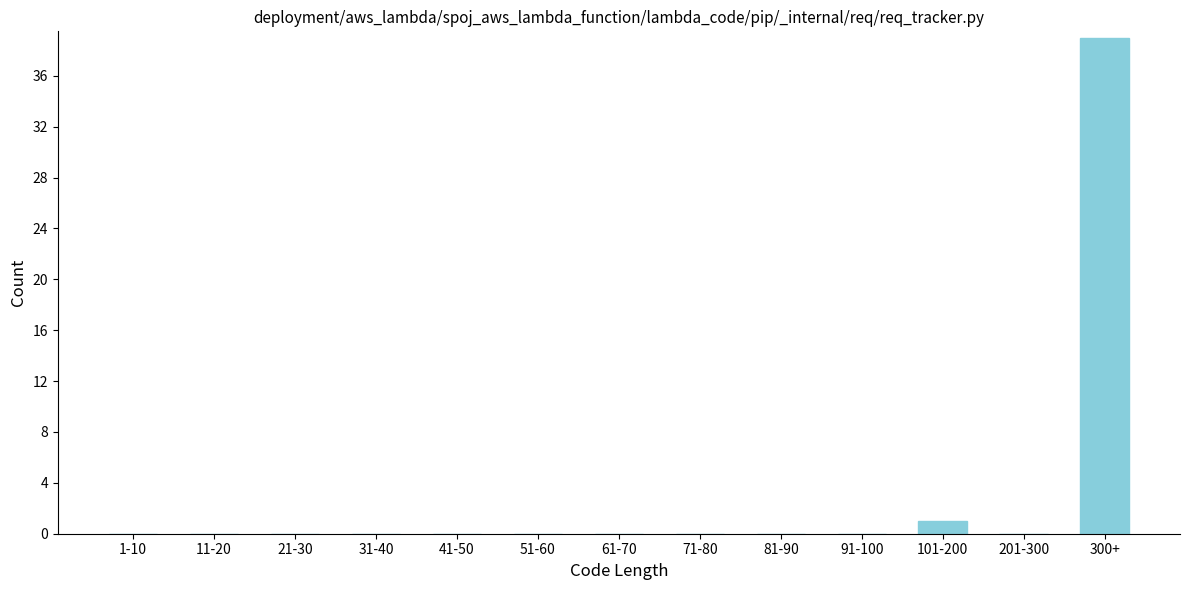

Reading right to left, what are all the values shown in this chart?

300+=39	201-300=0	101-200=1	91-100=0	81-90=0	71-80=0	61-70=0	51-60=0	41-50=0	31-40=0	21-30=0	11-20=0	1-10=0